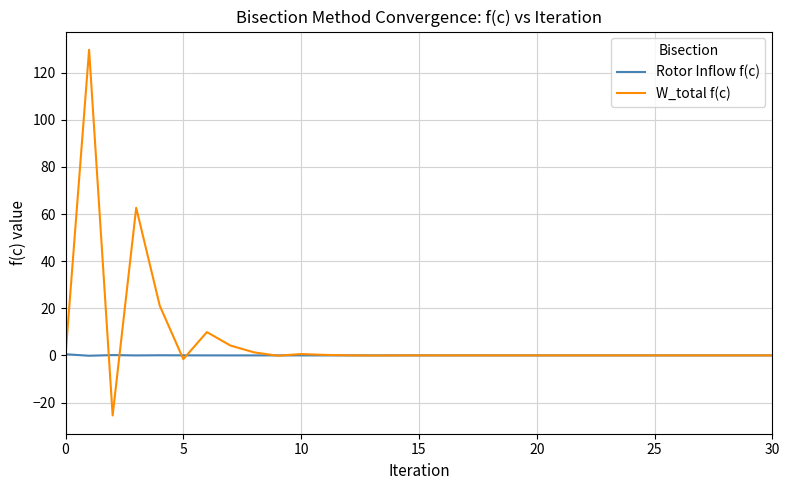

What is the sum of all Rotor Inflow f(c) values?

0.6